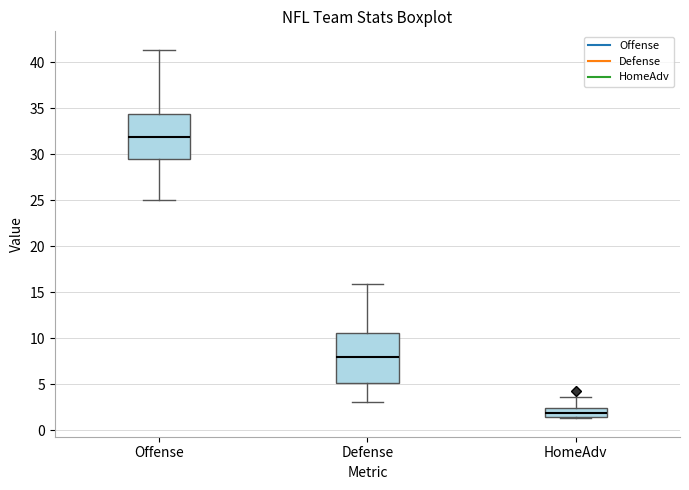

Reading left to right, transcribe this box plot: for each box, give where its median line is, the range the box spans, and where its two whiskers end, as read against the y-axis. The values are not printed on the chart, so give them approximately, as read against the axis.

Offense: median 32.0, box 29.5 to 34.5, whiskers 25.0 to 41.5
Defense: median 8.0, box 5.0 to 10.5, whiskers 3.0 to 16.0
HomeAdv: median 2.0, box 1.5 to 2.5, whiskers 1.5 (just below the box's lower edge) to 3.5